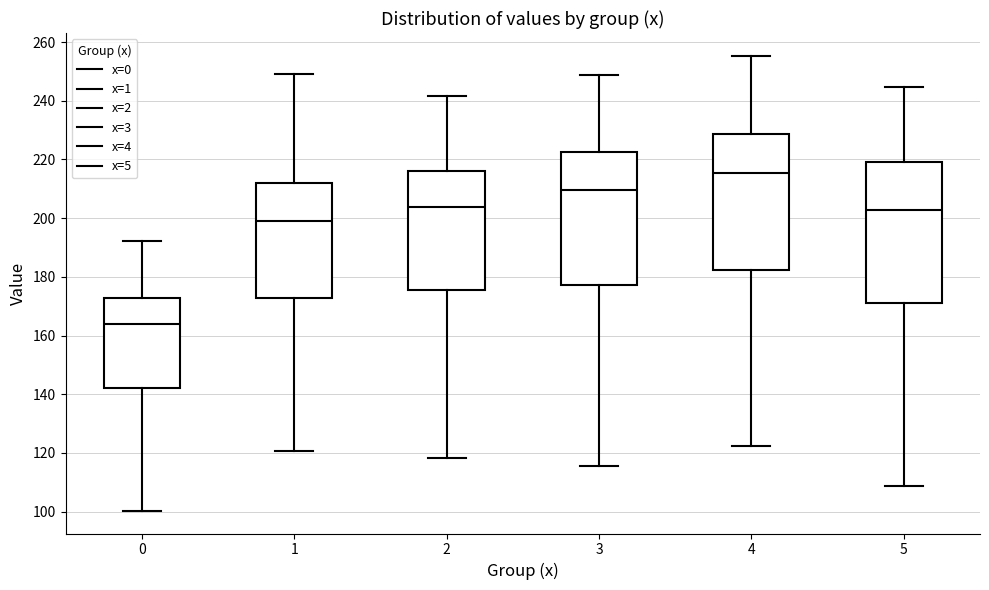

Reading left to right, read every box against the y-axis: the position of its median line, the range the box covers, and the ends of its whiskers. The values are not printed on the chart, so give them approximately, as read against the axis.

0: median 164, box 142 to 172, whiskers 100 to 192
1: median 200, box 172 to 212, whiskers 120 to 250
2: median 204, box 176 to 216, whiskers 118 to 242
3: median 210, box 178 to 222, whiskers 116 to 248
4: median 216, box 182 to 228, whiskers 122 to 256
5: median 202, box 172 to 220, whiskers 108 to 244